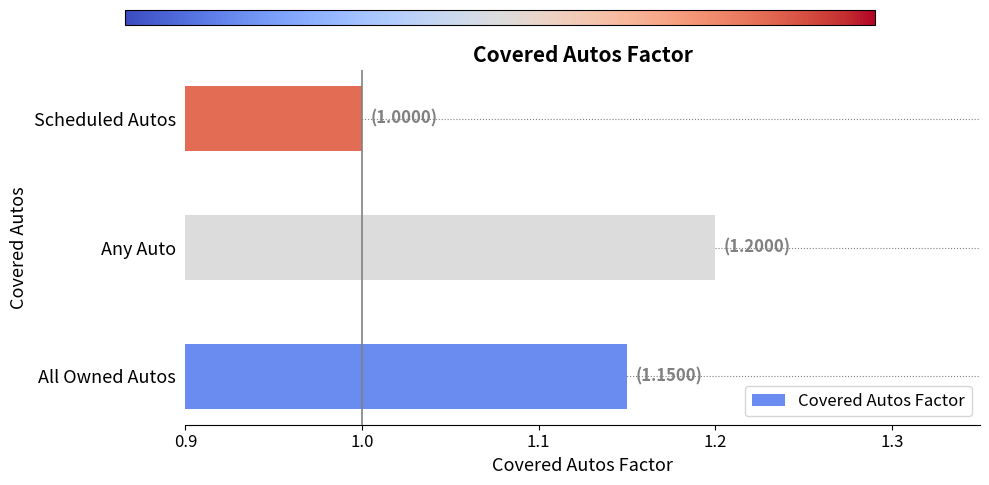

Rank the categories by value from highest to lowest.

Any Auto, All Owned Autos, Scheduled Autos